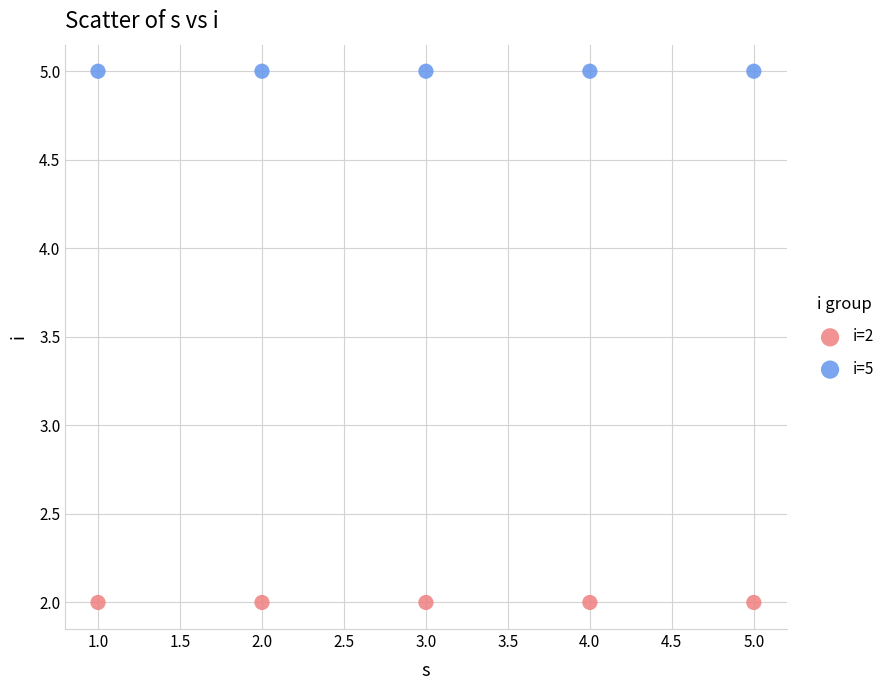

Across all data points, what is the average X value?

3